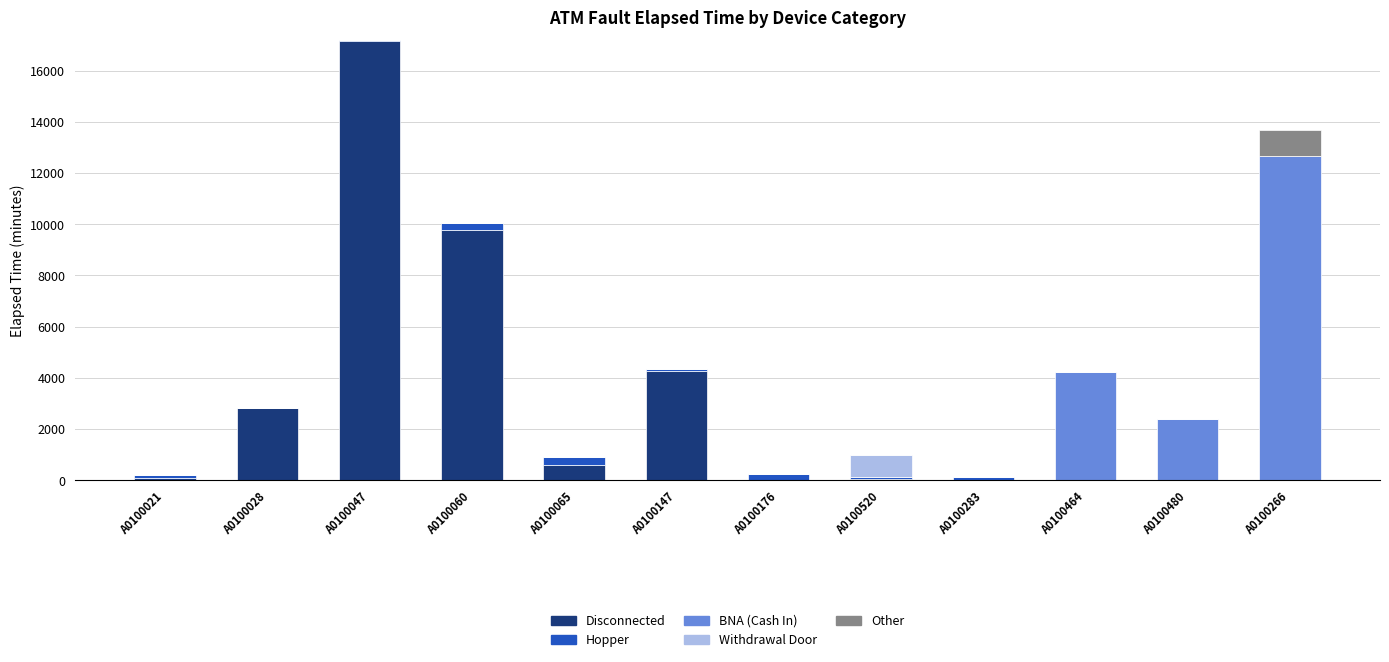

How many data points does each series have?

12